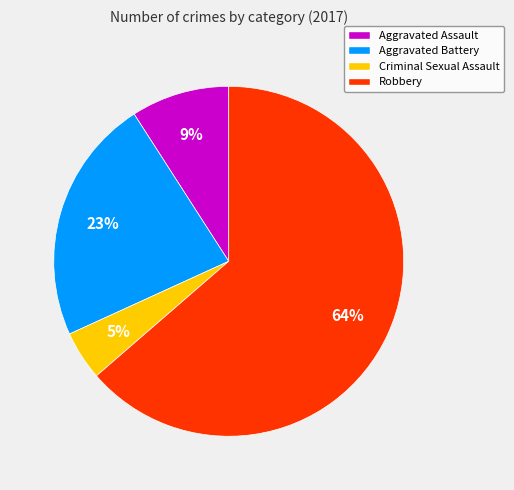

To the nearest percent, what is the difference between the Aggravated Battery and Robbery slice percentages?

41%